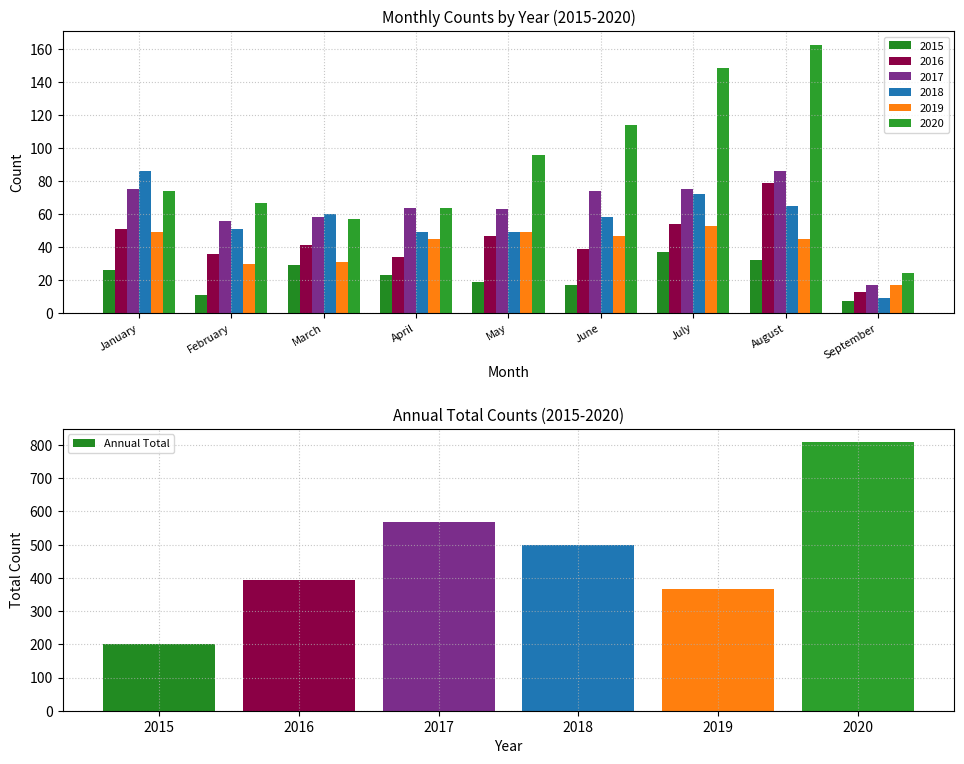

What is the value of the 6th bar from the left?

808